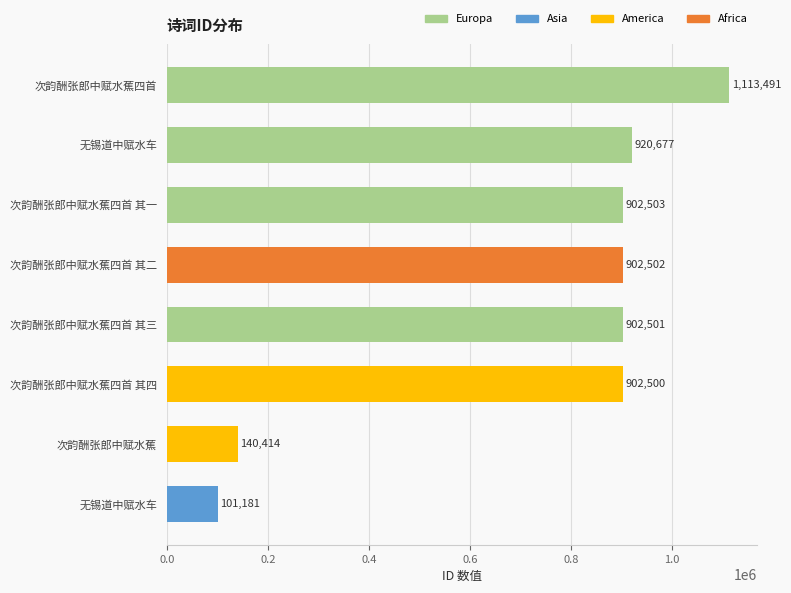

How many bars are there in total?

8